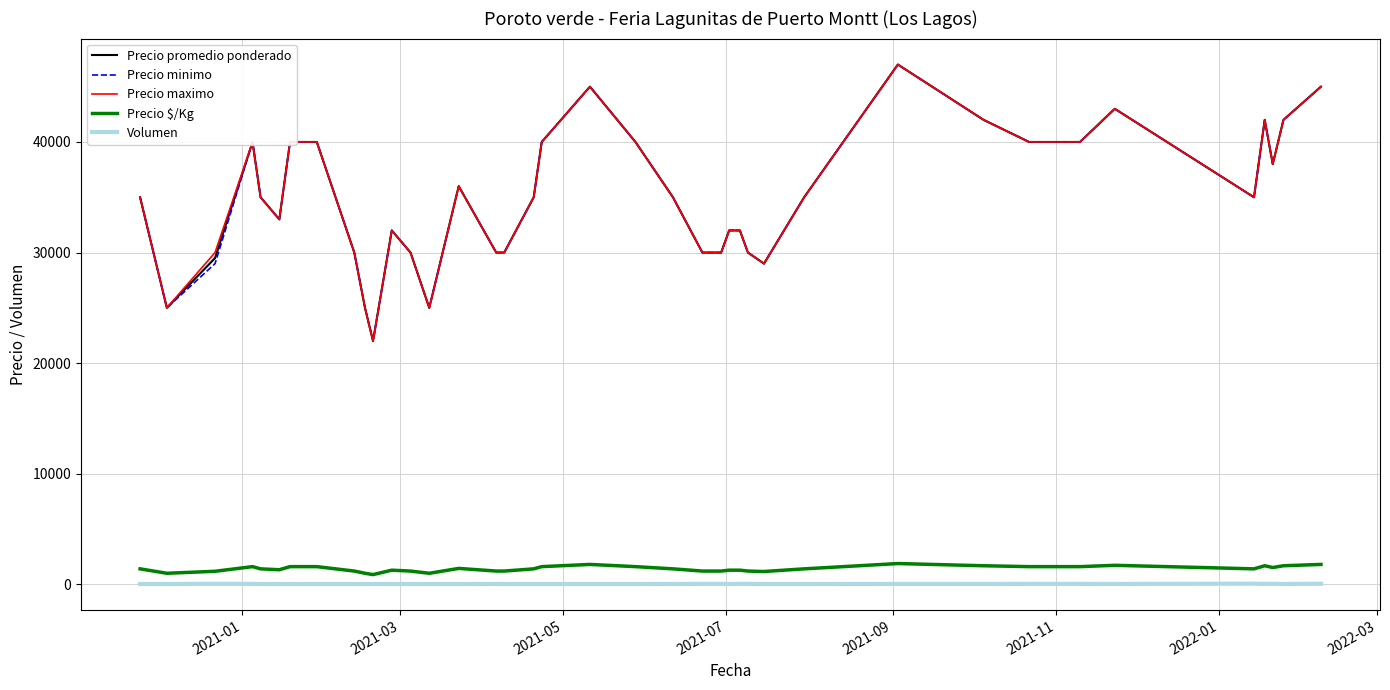

True or false: Precio maximo and Precio $/Kg intersect in this chart.

False